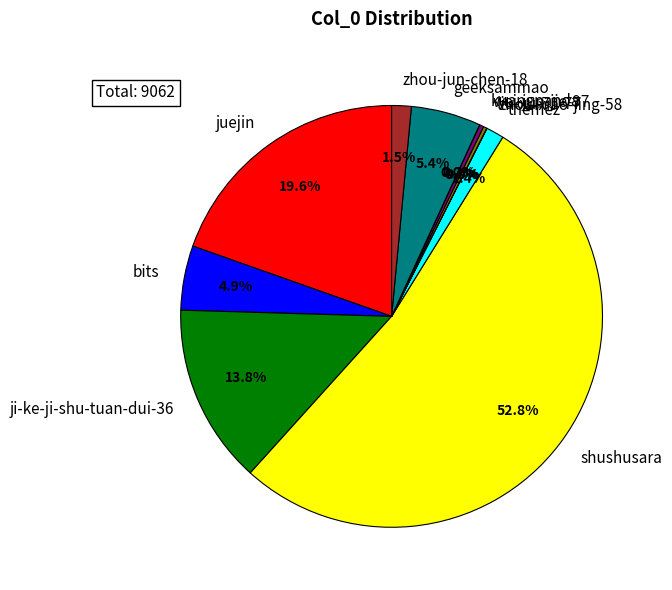

Which category has the biggest portion of the pie?

shushusara